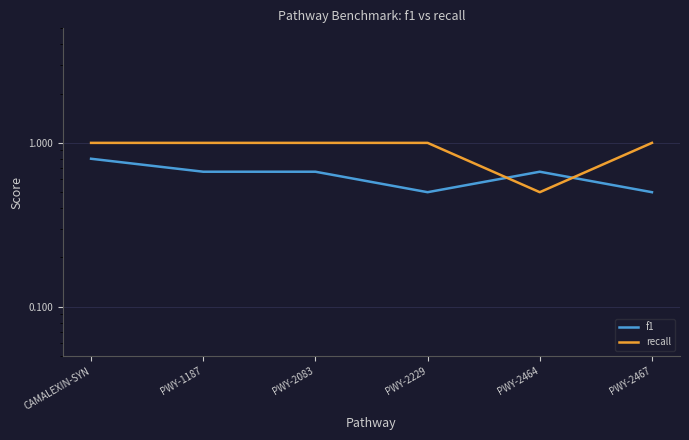

List the series in order of their overall mean, highest first.

recall, f1